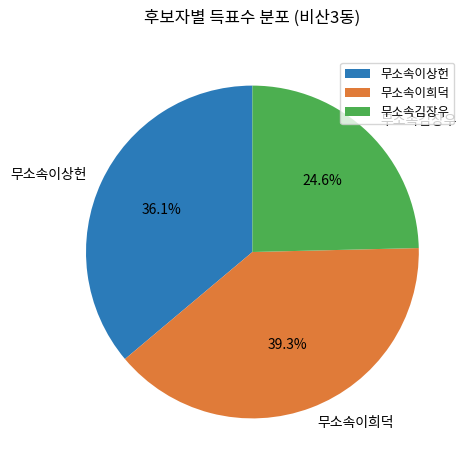

To the nearest percent, what portion does 무소속이희덕 represent?

39%